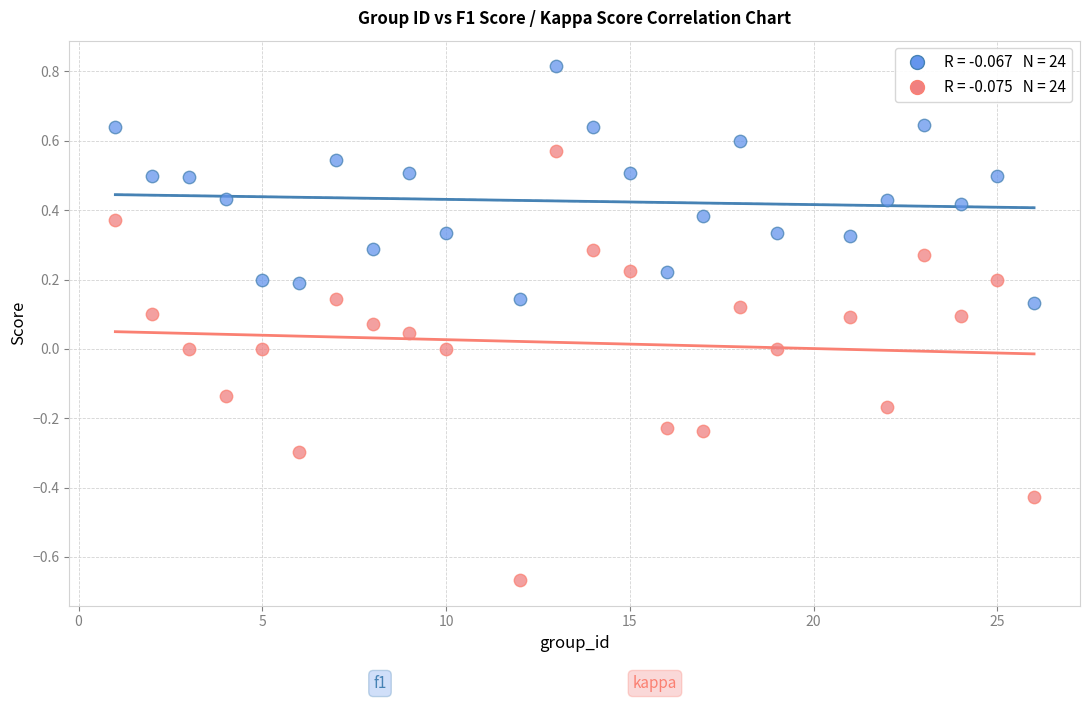

Across all data points, what is the range of Y values (max minus min)?

1.5